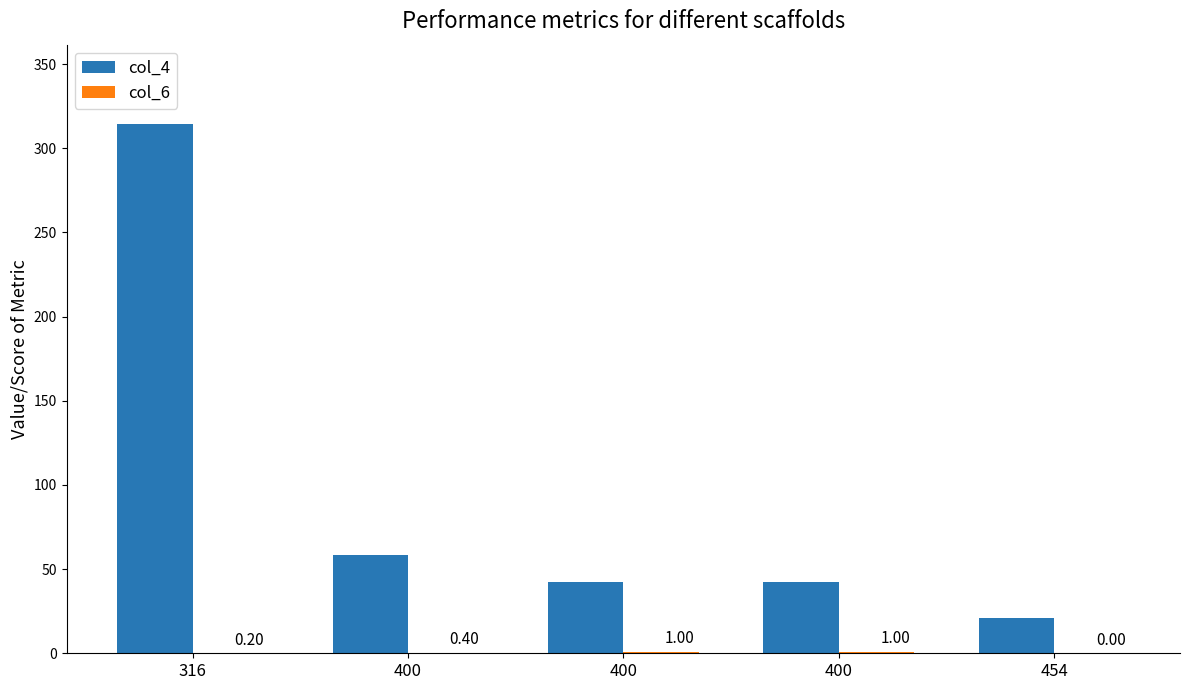

Between 316 and 454, which series saw the biggest shift?

col_4